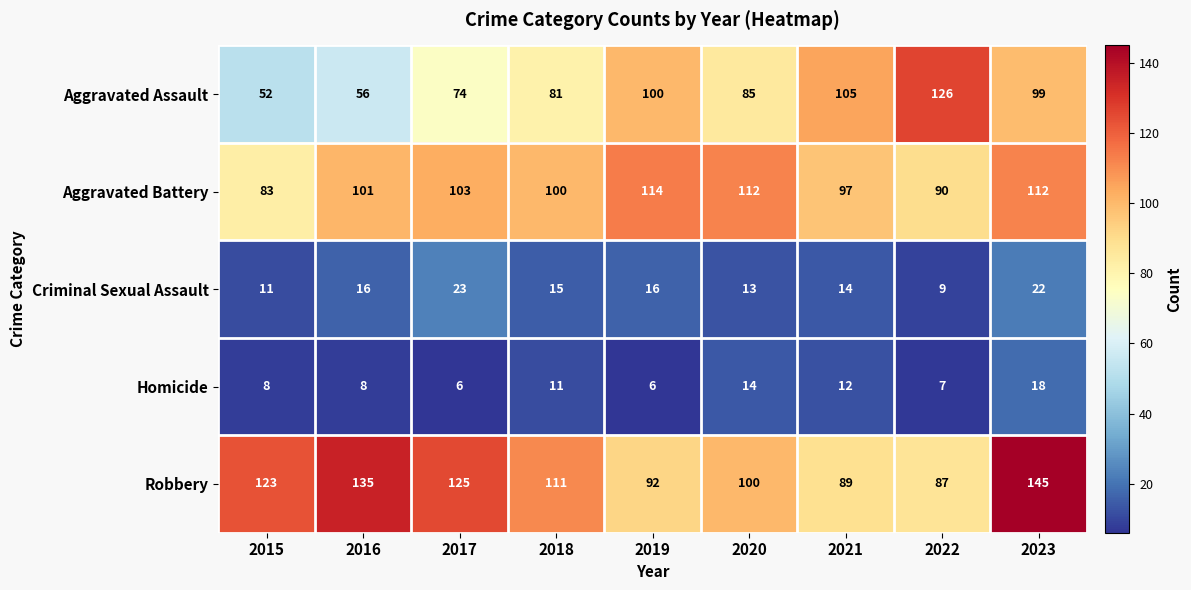

At which label does Robbery reach its peak?

2023